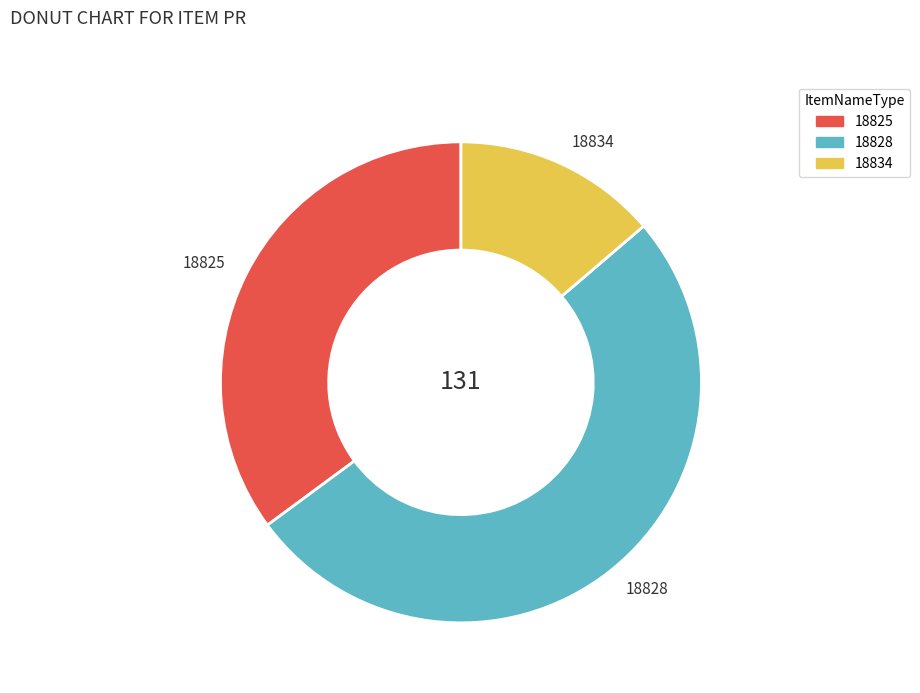

Is the sum of 18828 and 18834 greater than half?

Yes